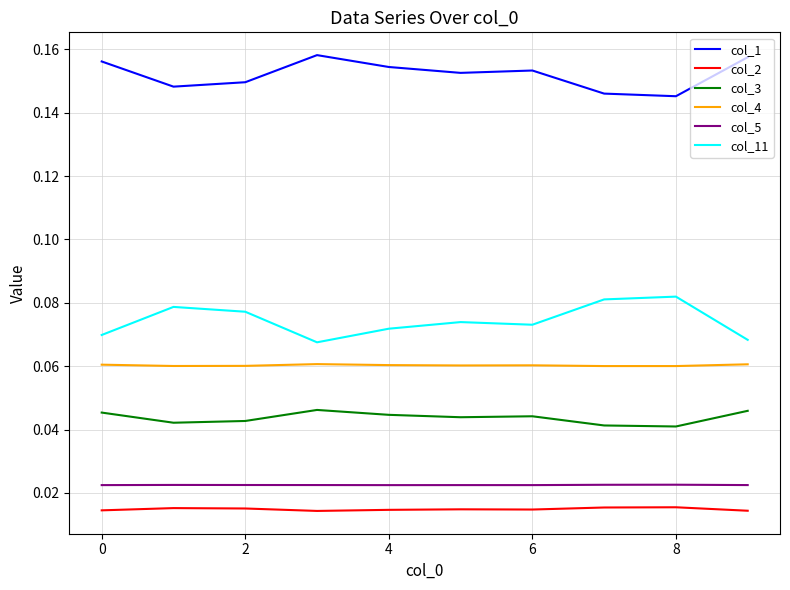

List the series in order of their peak value, lowest first.

col_2, col_5, col_3, col_4, col_11, col_1